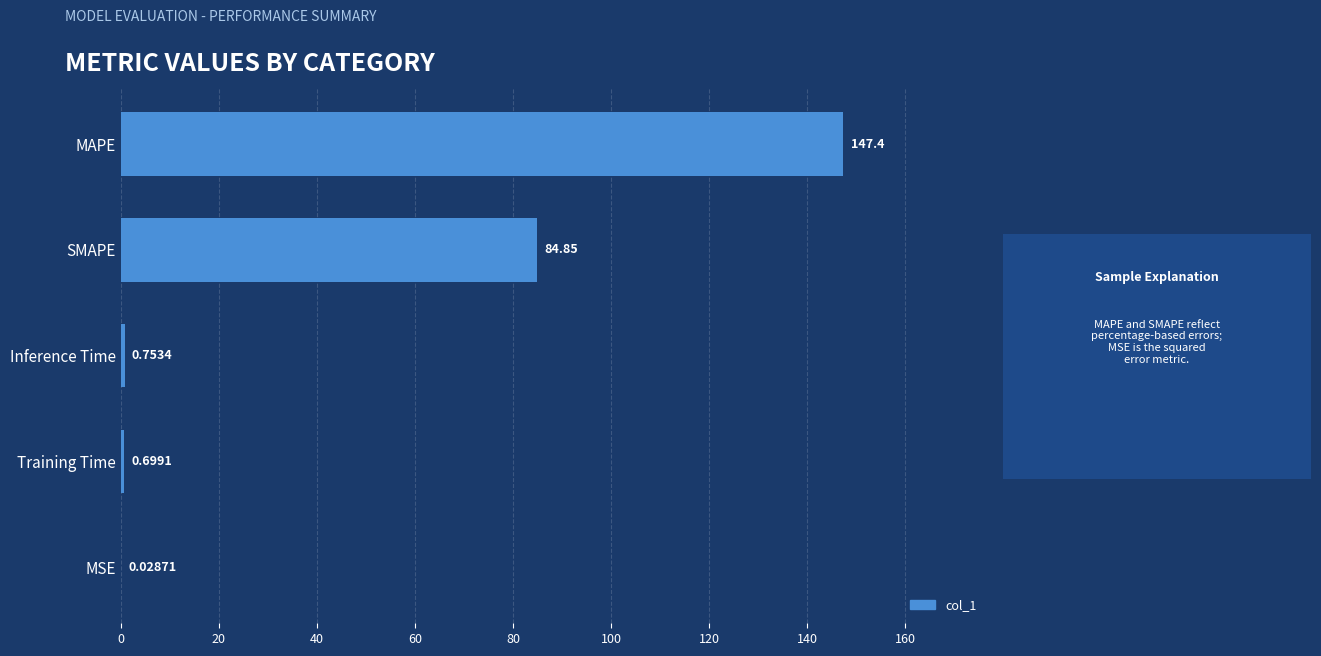

Which label corresponds to the largest value in the chart?

MAPE